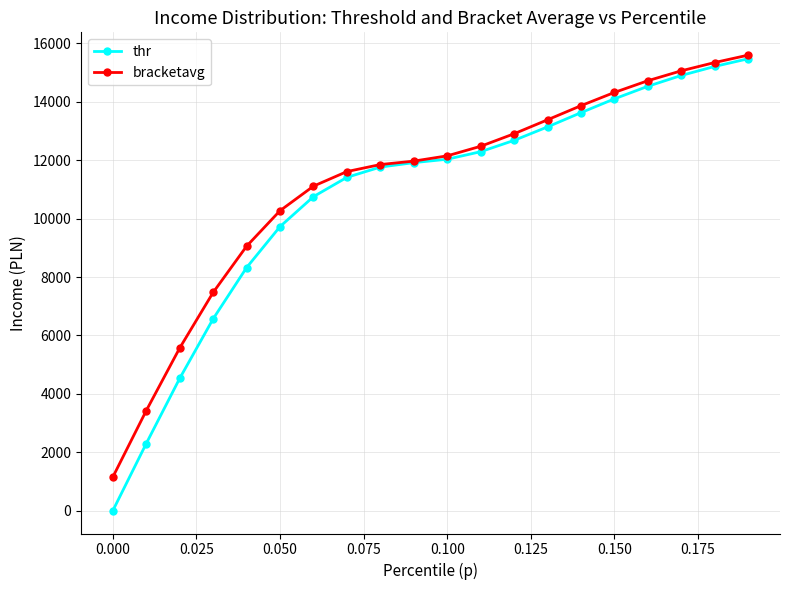

True or false: bracketavg has more than 1 points higher than both neighbors.

False